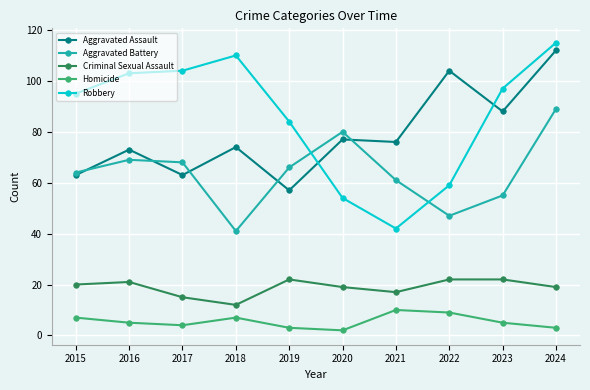

At which category does the chart reach its minimum across all series?

2020